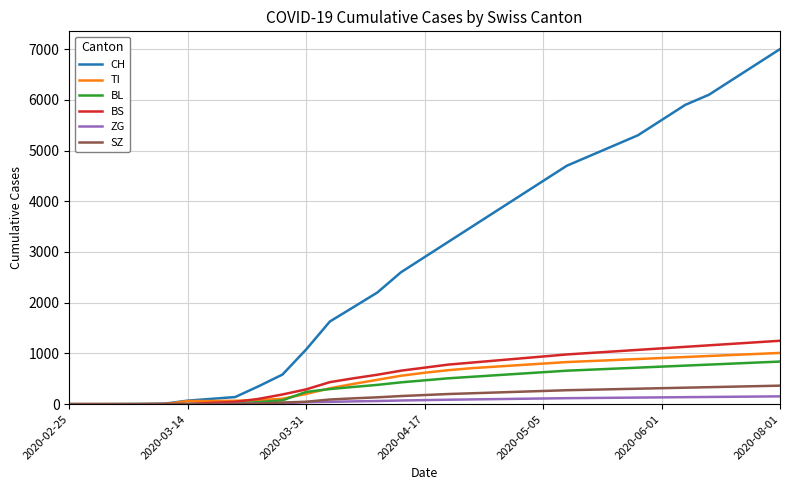

What is the maximum value for BS?

1250